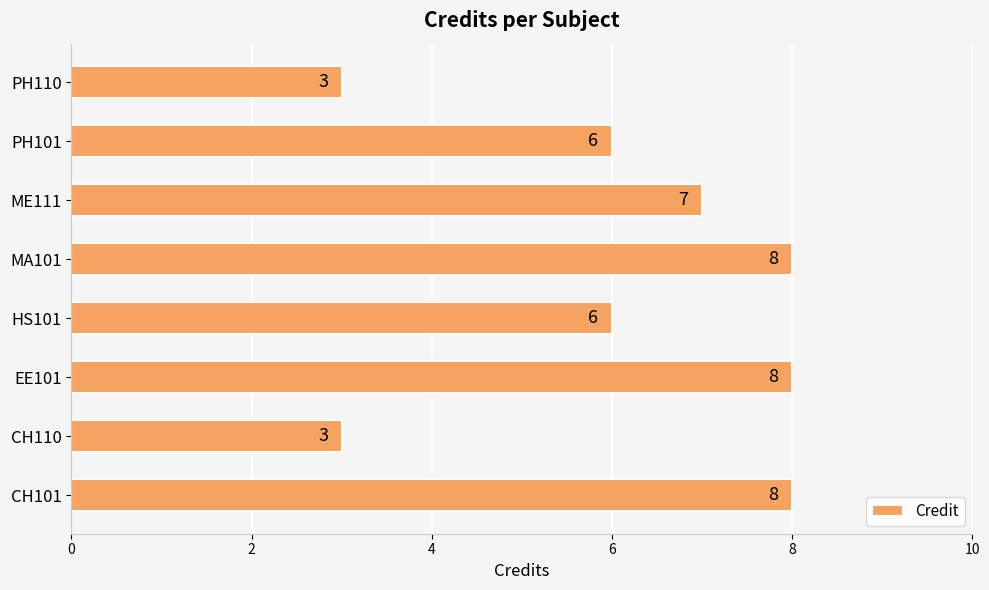

Does the chart contain any negative values?

No